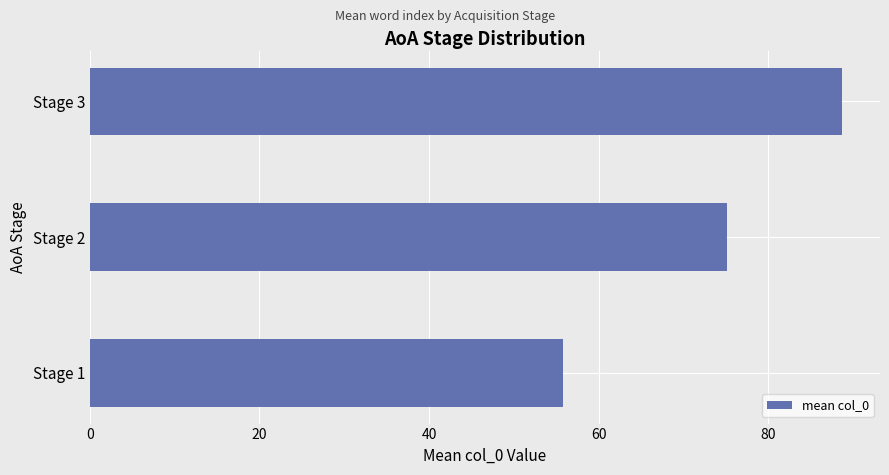

What is the average value?

73.2